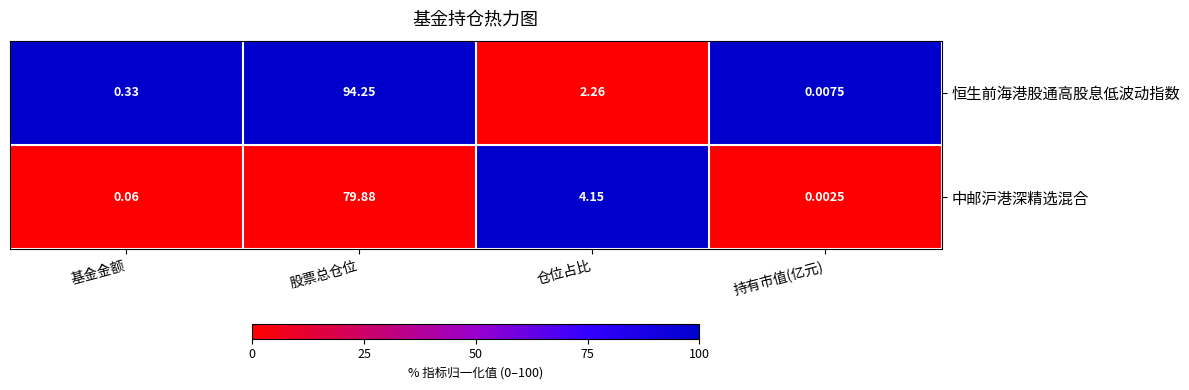

Is the value of 恒生前海港股通高股息低波动指数 at 基金金额 greater than the value of 中邮沪港深精选混合 at 持有市值(亿元)?

Yes